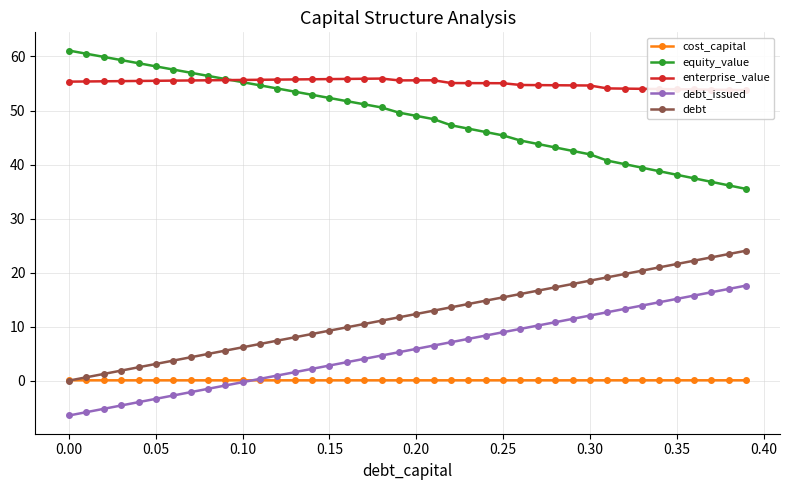

True or false: debt_issued and debt intersect in this chart.

False